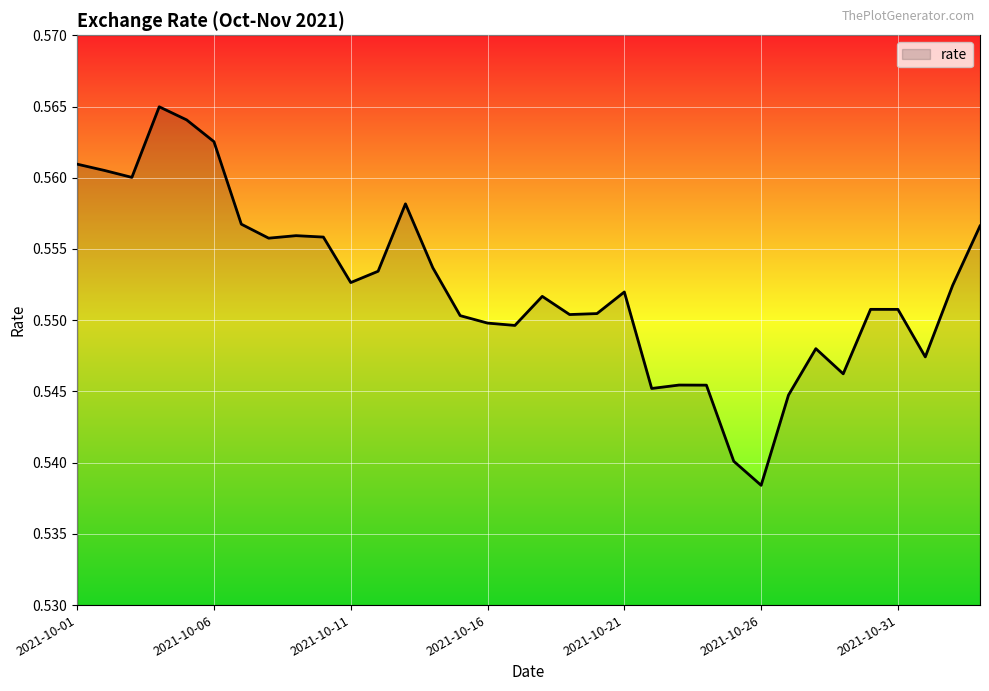

At which category does the chart reach its minimum across all series?

2021-10-26